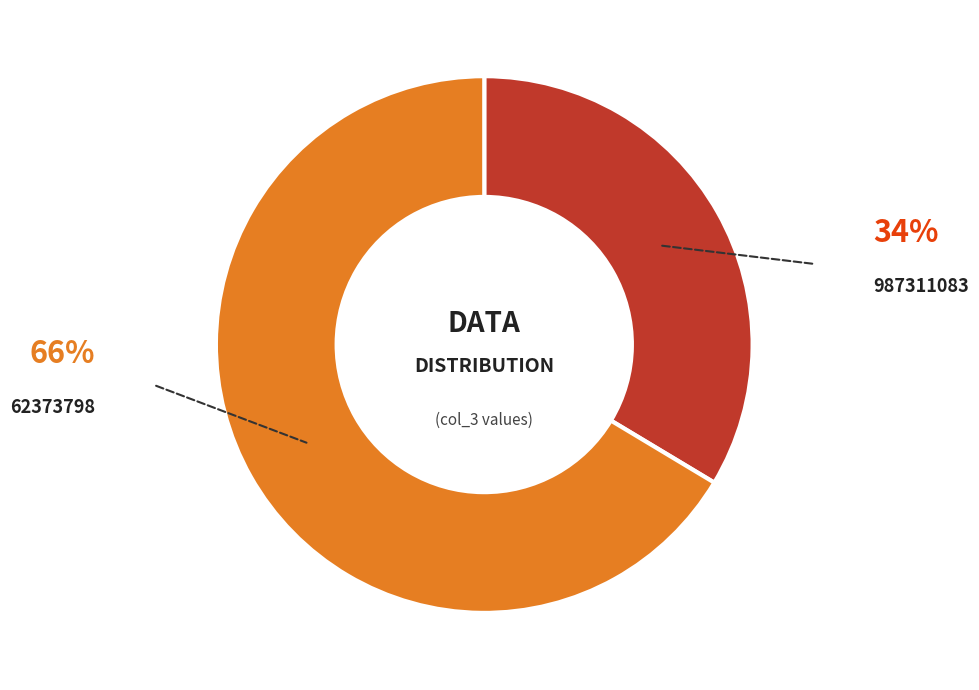

Does any single category account for the majority?

Yes